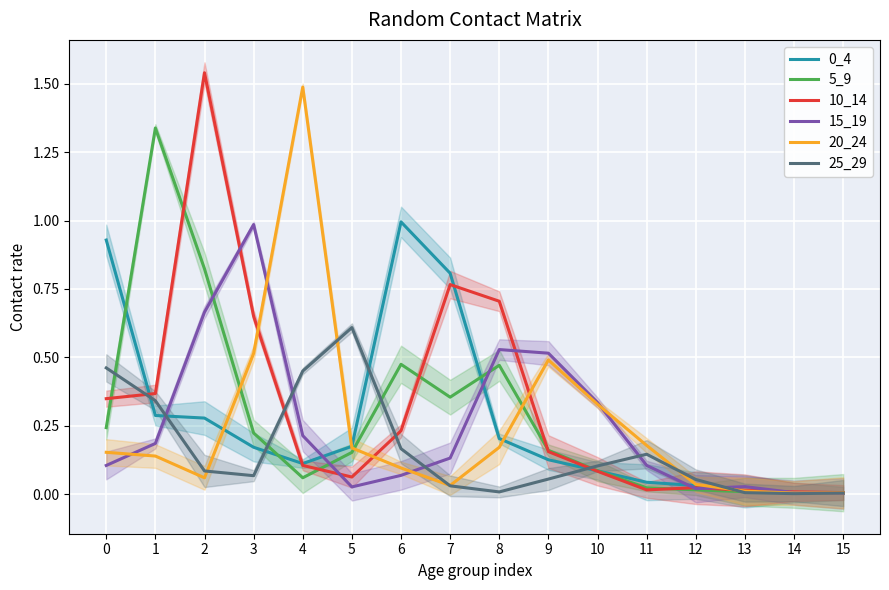

At 15, list the series in order from largest to smallest.

10_14, 5_9, 20_24, 25_29, 0_4, 15_19